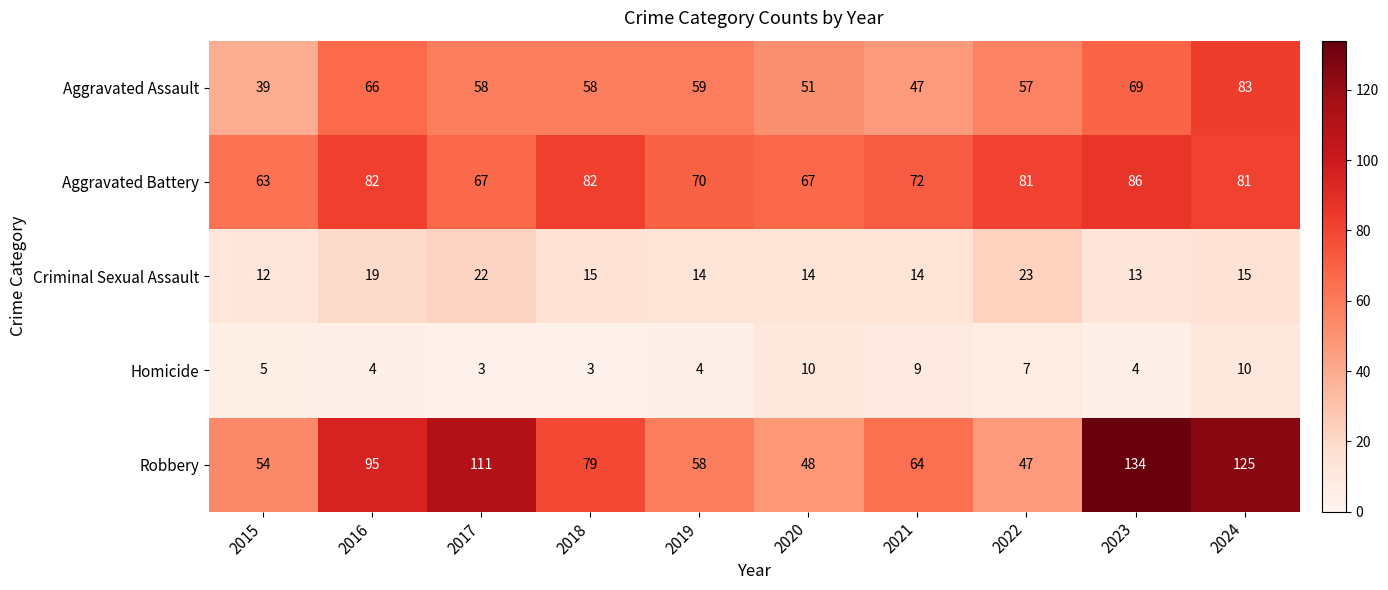

What is the greatest value displayed?

134